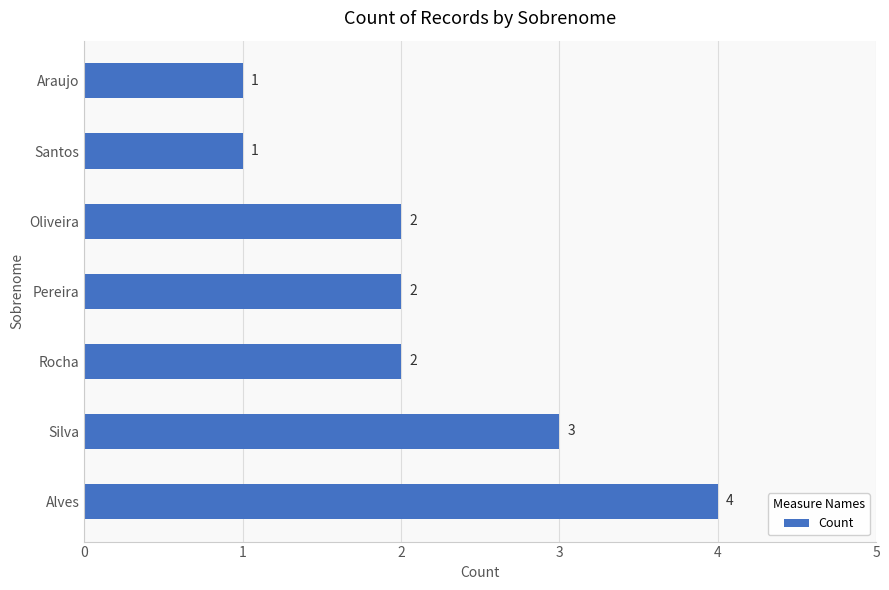

What is the greatest value displayed?

4